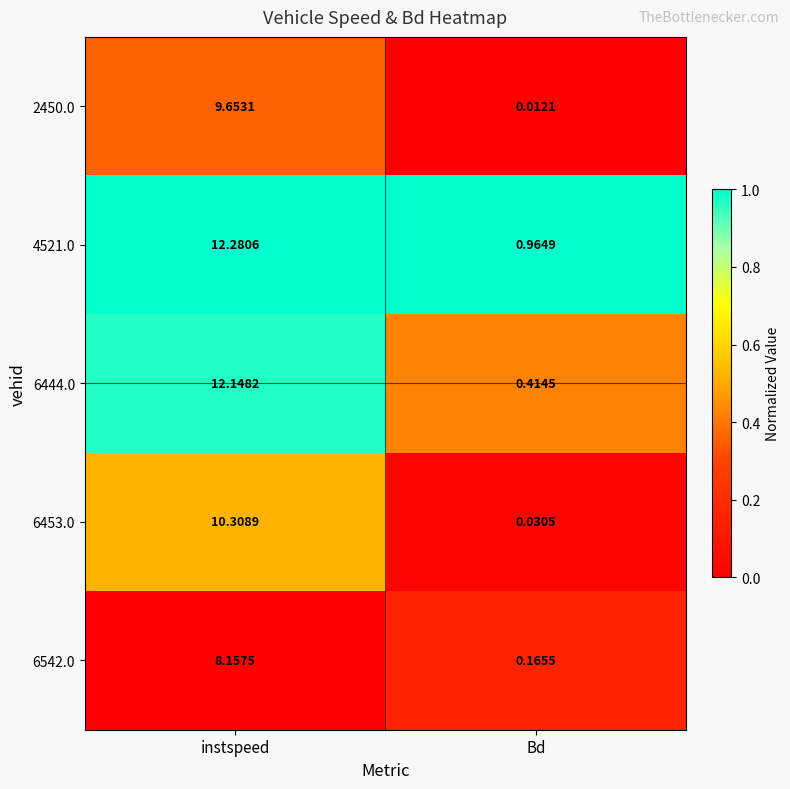

At which category is the sum across all series the highest?

instspeed